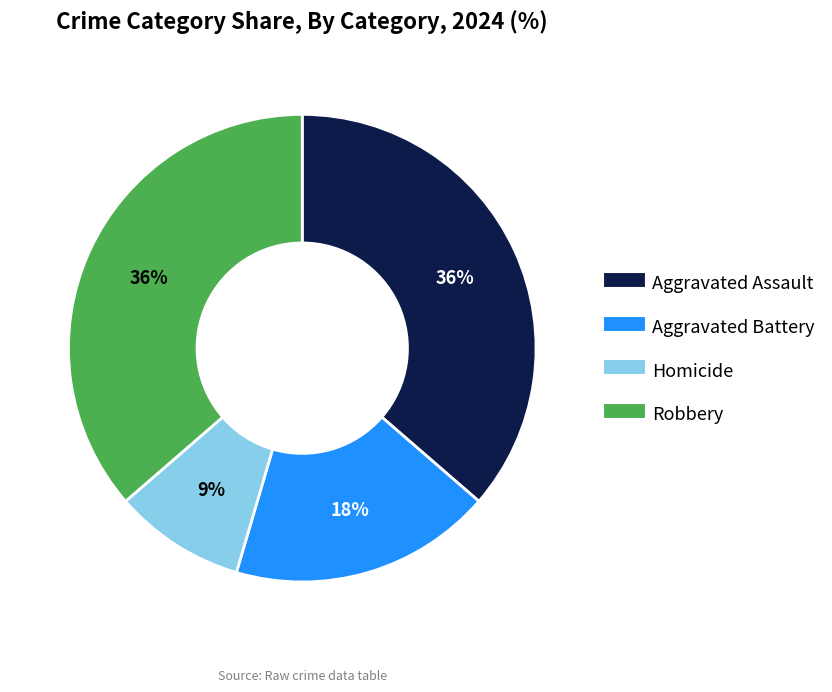

Which category has the smallest portion of the pie?

Homicide